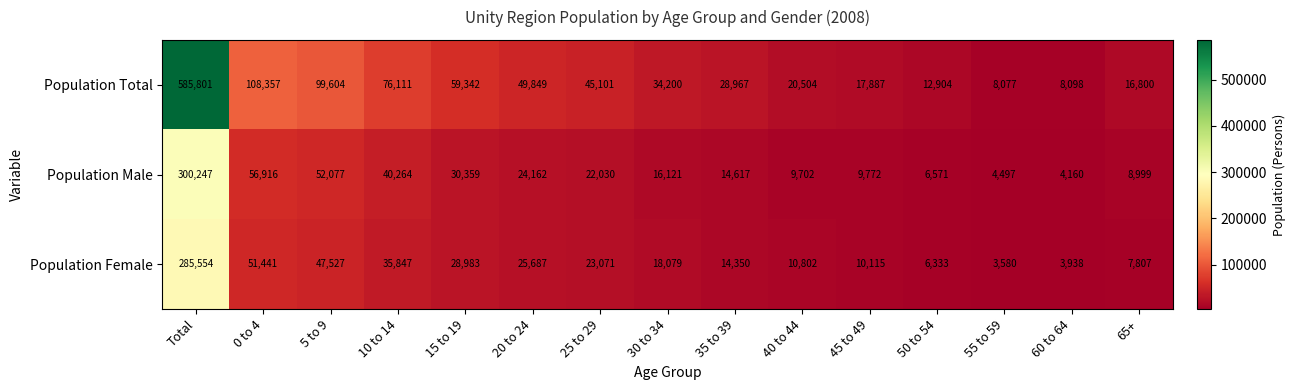

The Population Female series shows 28983 at 15 to 19. True or false?

True